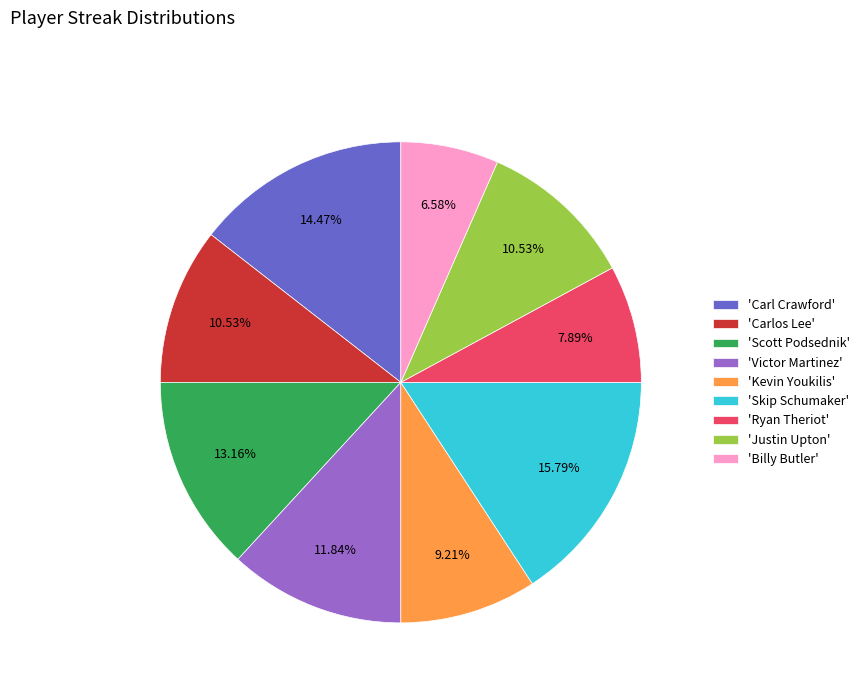

Combined, do 'Justin Upton' and 'Skip Schumaker' account for over 50%?

No